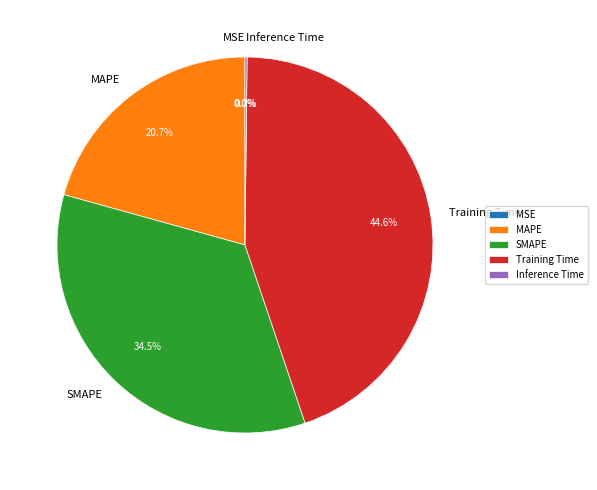

Does SMAPE represent more than half of the total?

No